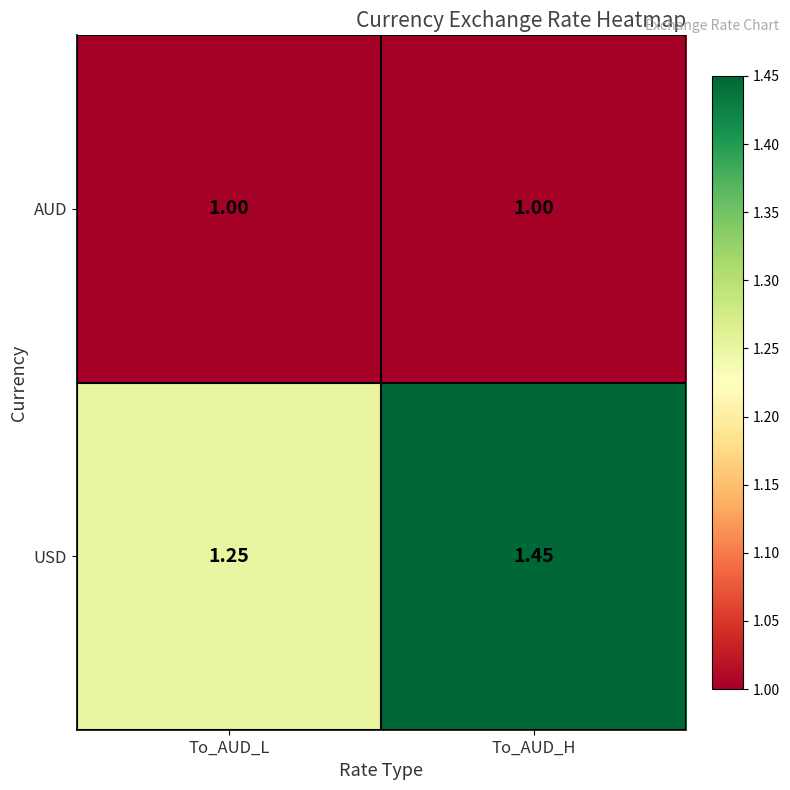

Which category has the highest value across all series?

To_AUD_H